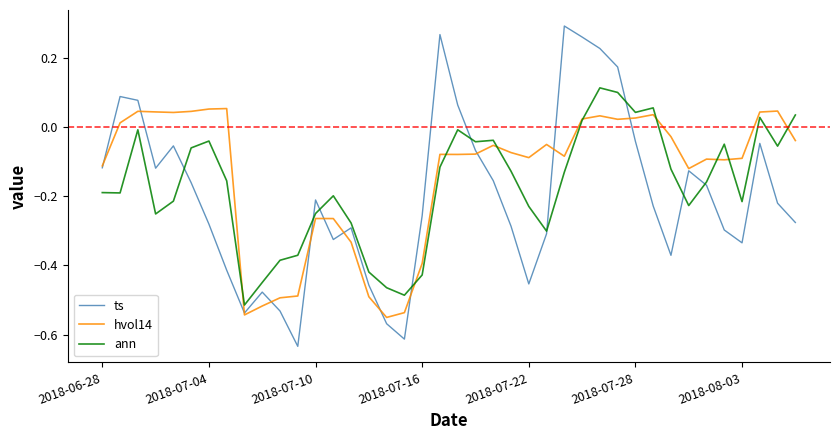

List the series in order of their peak value, highest first.

ts, ann, hvol14